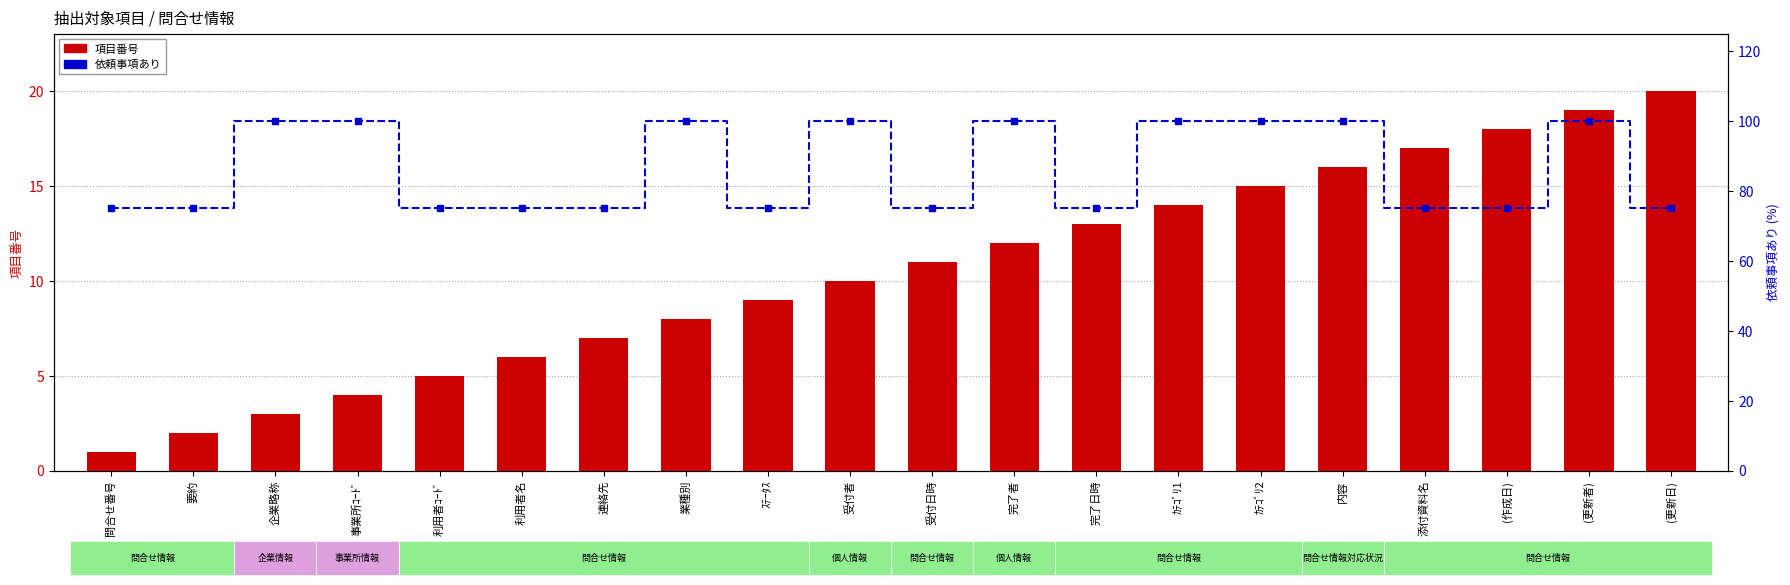

Reading left to right, transcribe all the data shown in this chart.

項目番号: 問合せ番号=1	要約=2	企業略称=3	事業所ｺｰﾄﾞ=4	利用者ｺｰﾄﾞ=5	利用者名=6	連絡先=7	業種別=8	ｽﾃｰﾀｽ=9	受付者=10	受付日時=11	完了者=12	完了日時=13	ｶﾃｺﾞﾘ1=14	ｶﾃｺﾞﾘ2=15	内容=16	添付資料名=17	(作成日)=18	(更新者)=19	(更新日)=20
依頼事項あり(%): 問合せ番号=75	要約=75	企業略称=100	事業所ｺｰﾄﾞ=100	利用者ｺｰﾄﾞ=75	利用者名=75	連絡先=75	業種別=100	ｽﾃｰﾀｽ=75	受付者=100	受付日時=75	完了者=100	完了日時=75	ｶﾃｺﾞﾘ1=100	ｶﾃｺﾞﾘ2=100	内容=100	添付資料名=75	(作成日)=75	(更新者)=100	(更新日)=75